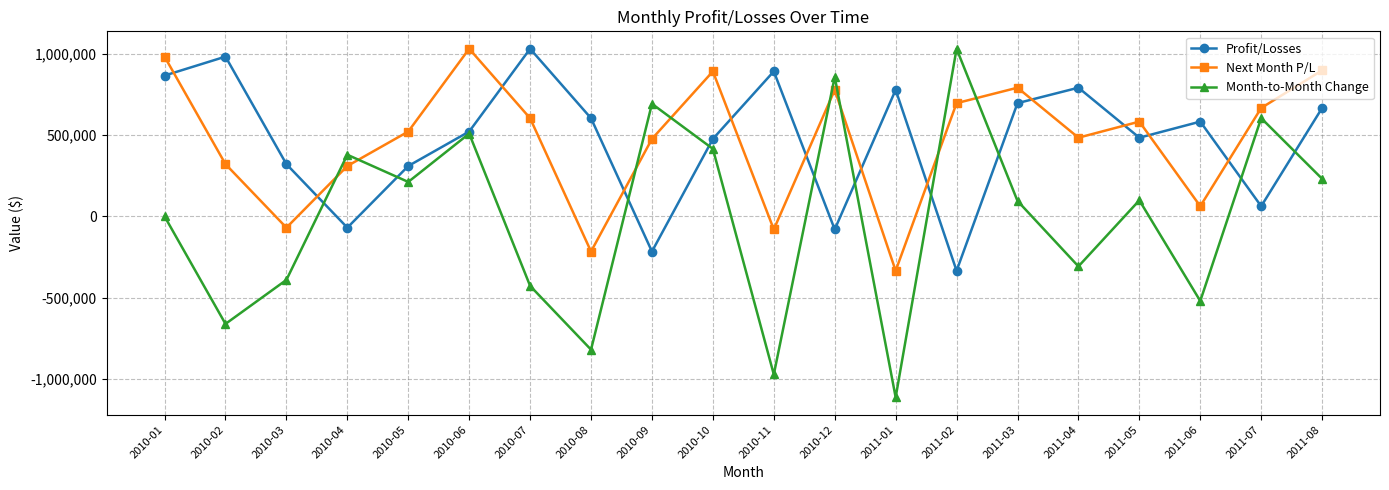

At 2010-02, list the series in order from largest to smallest.

Profit/Losses, Next Month P/L, Month-to-Month Change